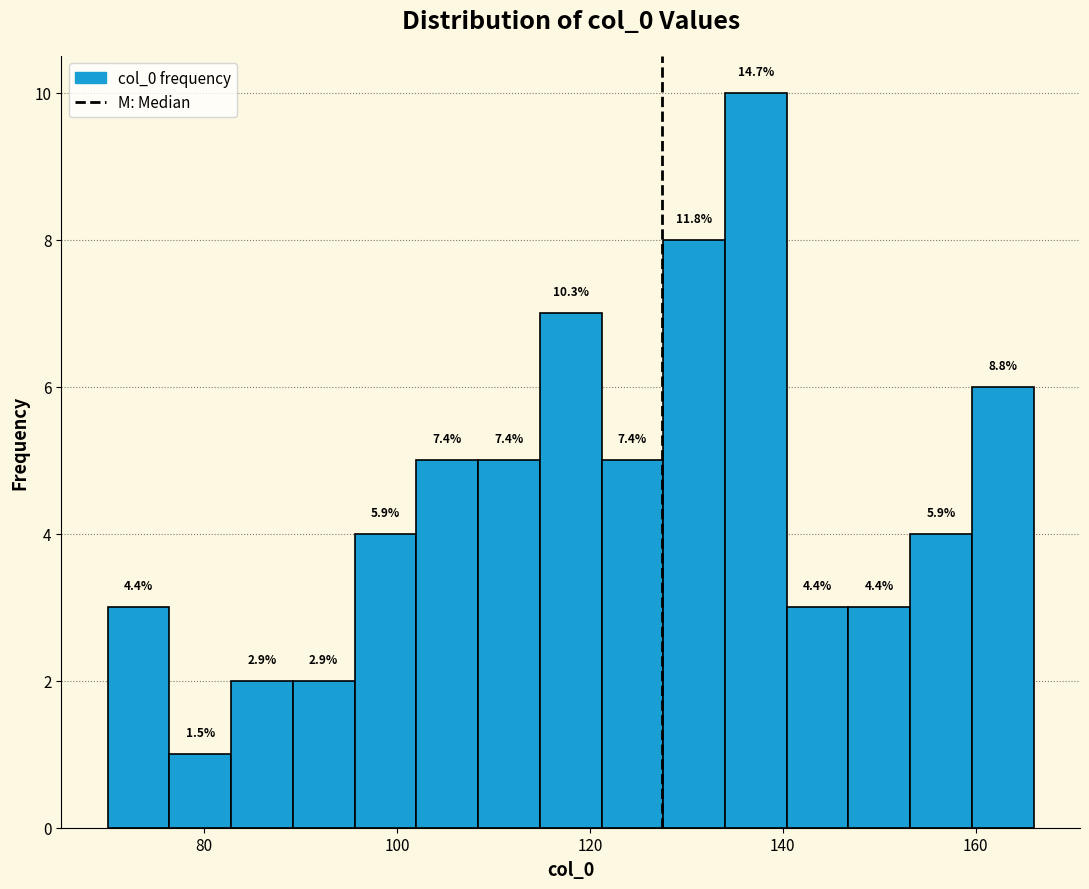

Read against the x-axis, roughly where is the centre of the tallest bar?

138